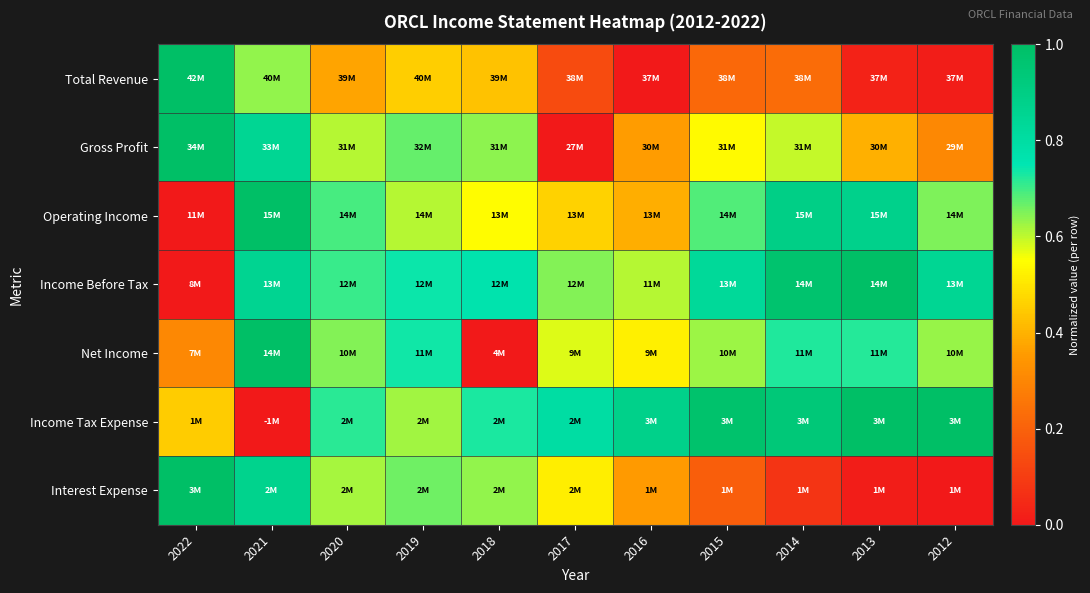

Between 2015 and 2017, which is larger?

2015